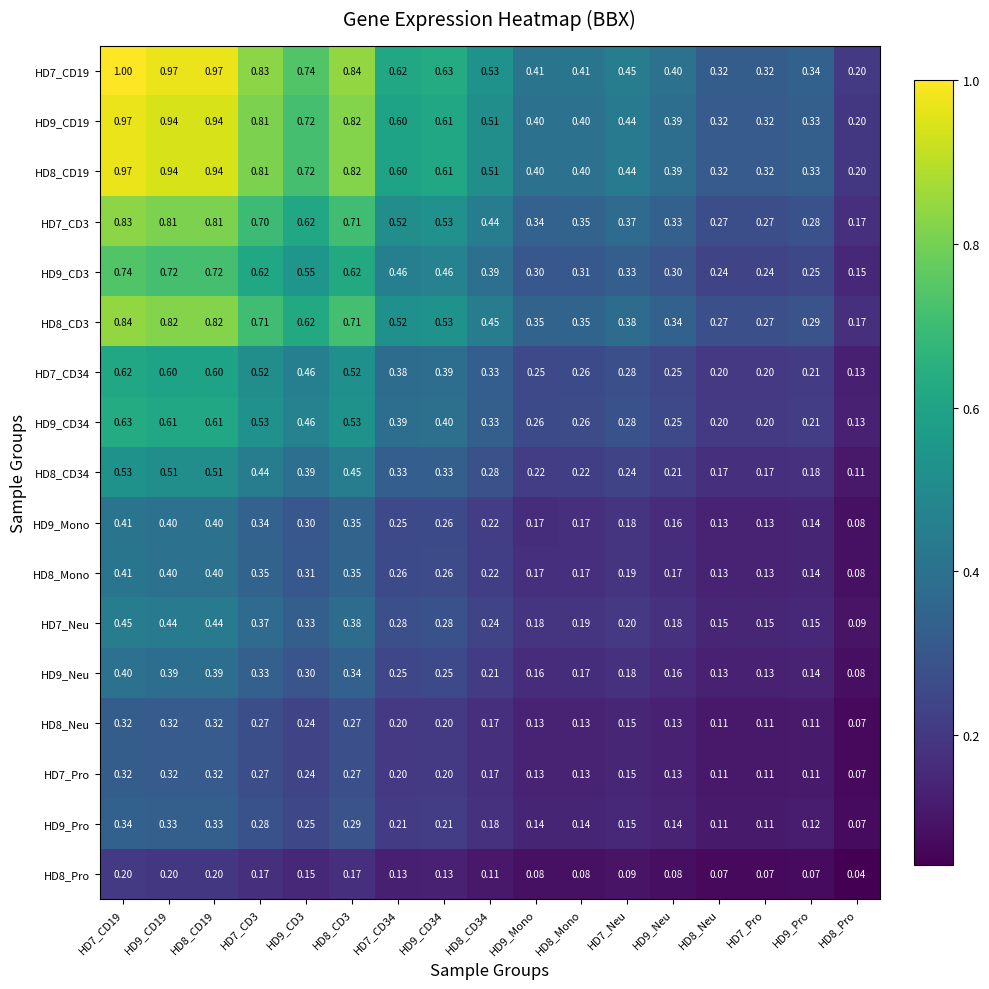

Is the value of HD7_CD3 at HD9_CD34 greater than the value of HD8_CD3 at HD8_CD19?

No